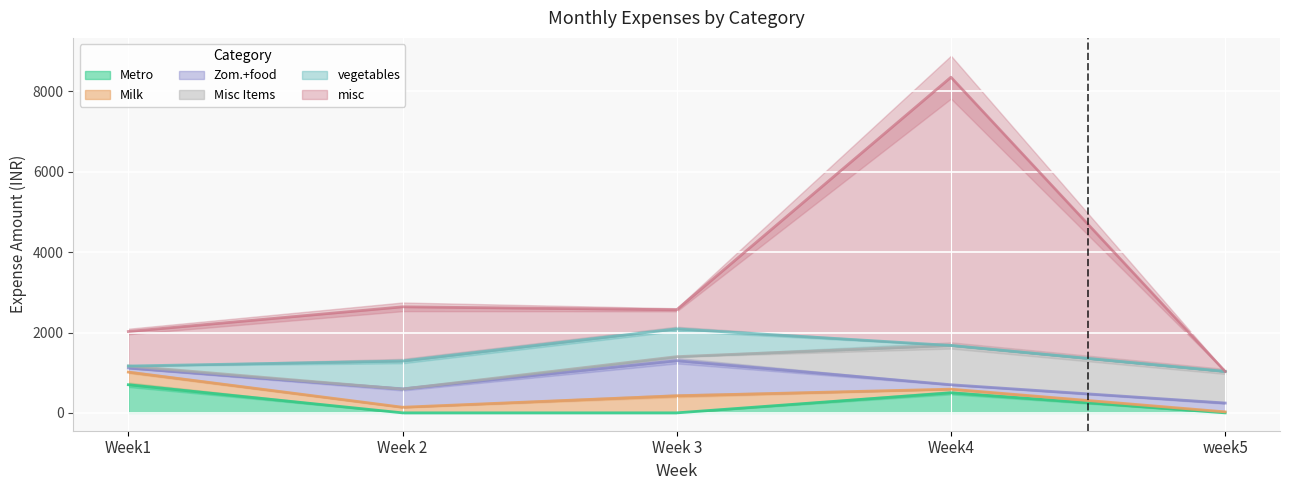

Rank the series at Week 2 from lowest to highest value.

Metro, Misc Items, Milk, Zom.+food, vegetables, misc